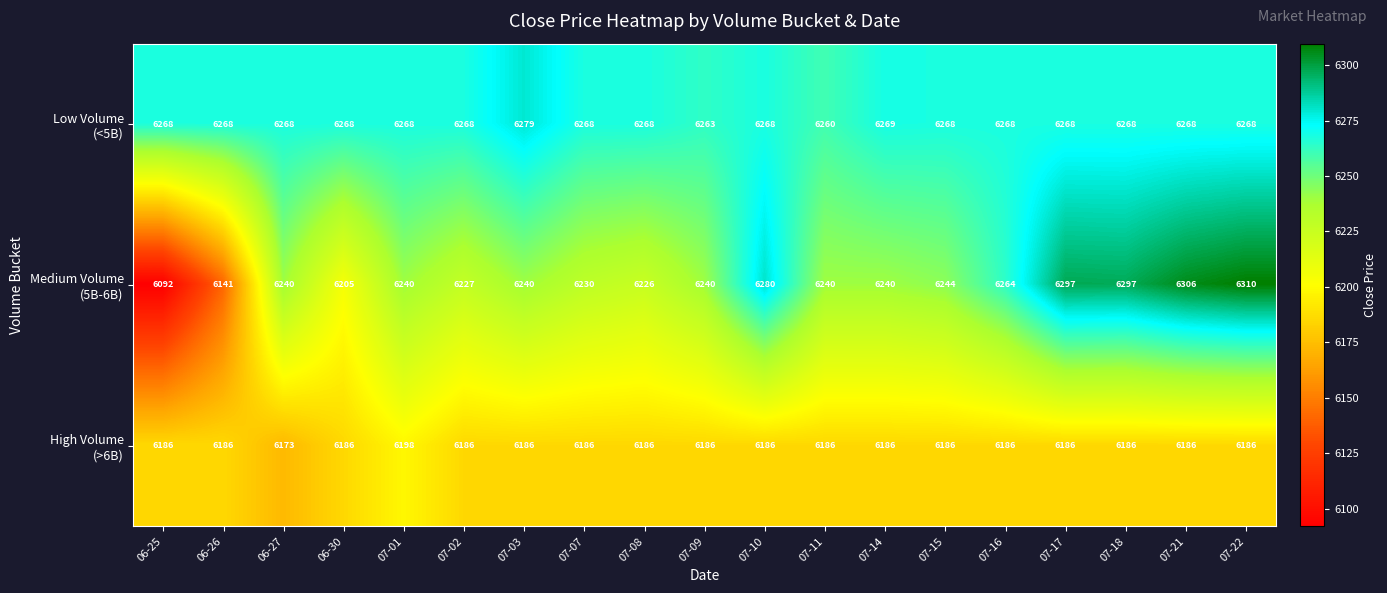

What is the total value across all series at 07-18?

18751